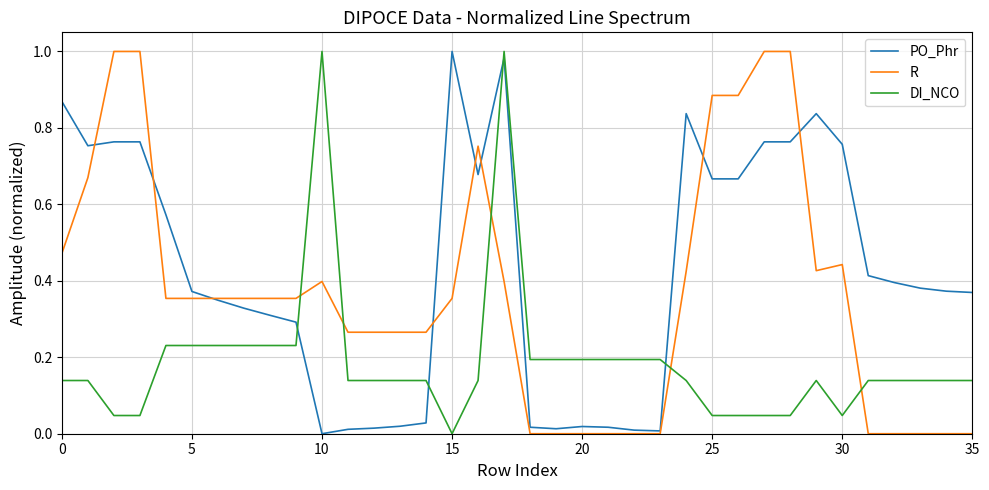

Which series has the largest total across all categories?

PO_Phr